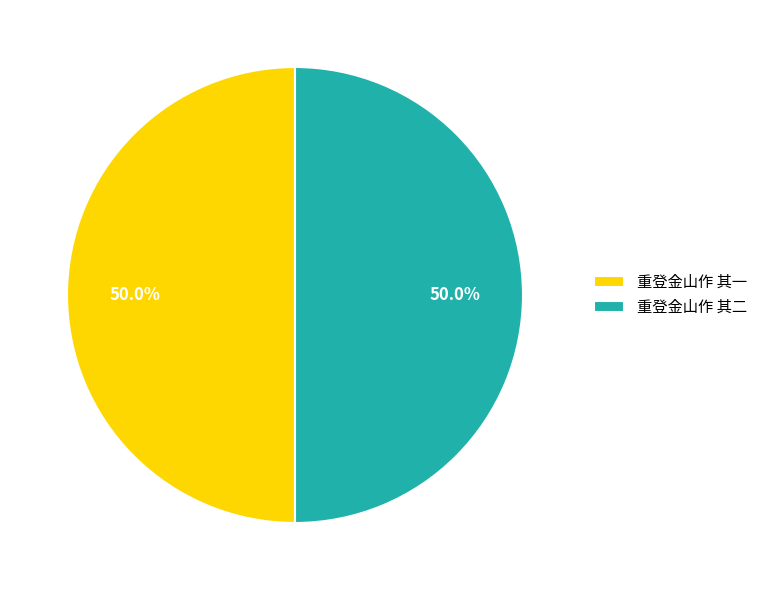

What percentage do 重登金山作 其二 and 重登金山作 其一 together represent?

100.0%